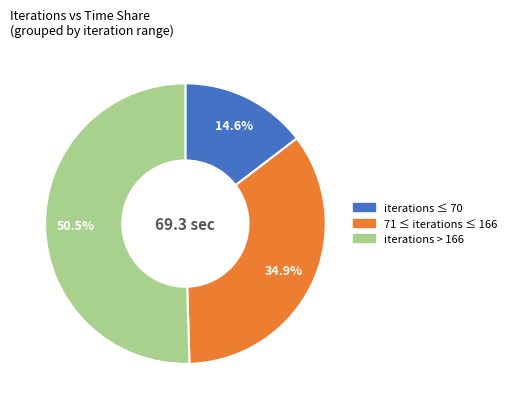

Does any single category account for the majority?

Yes